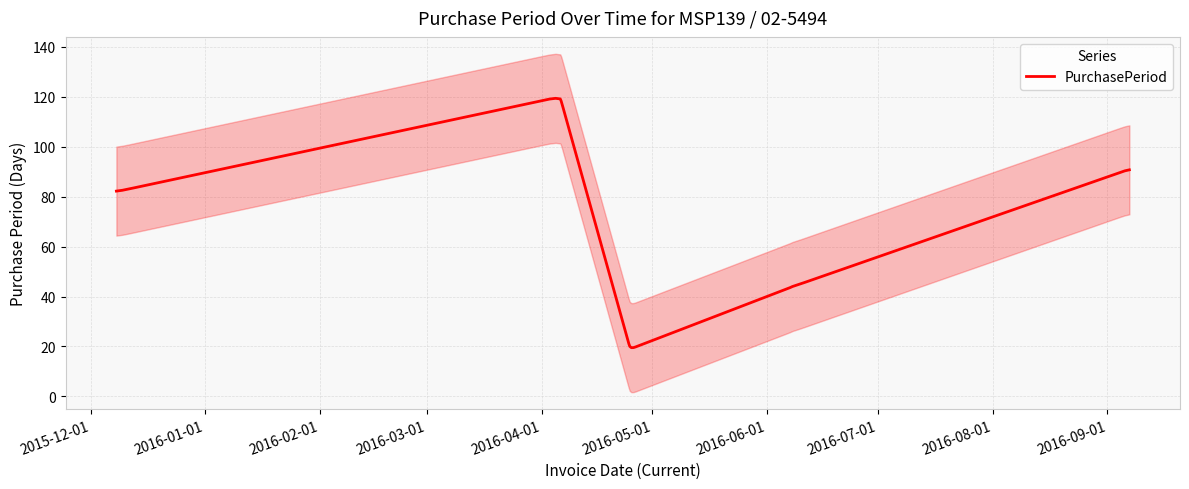

The value at 2016-04-06 is 197. True or false?

False